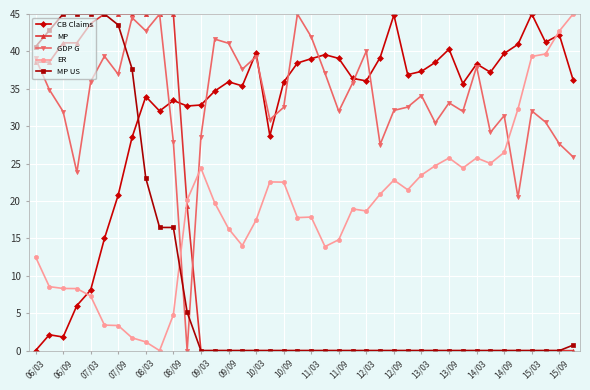

After their last crossing, which series has the higher values: MP or GDP G?

GDP G